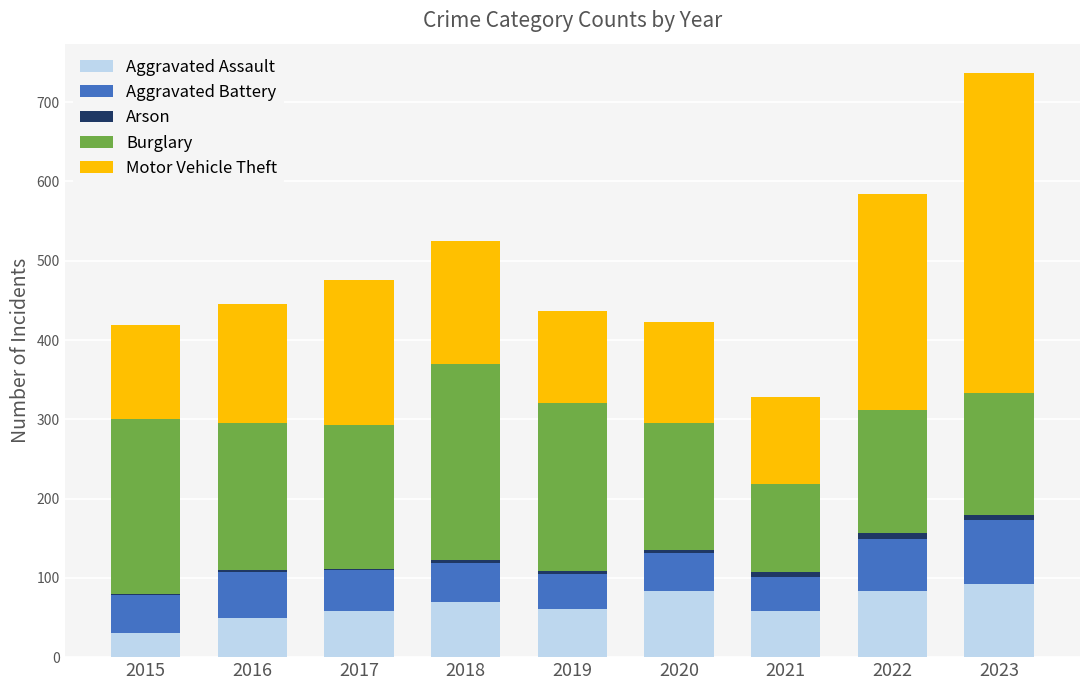

At which category is the sum across all series the highest?

2023